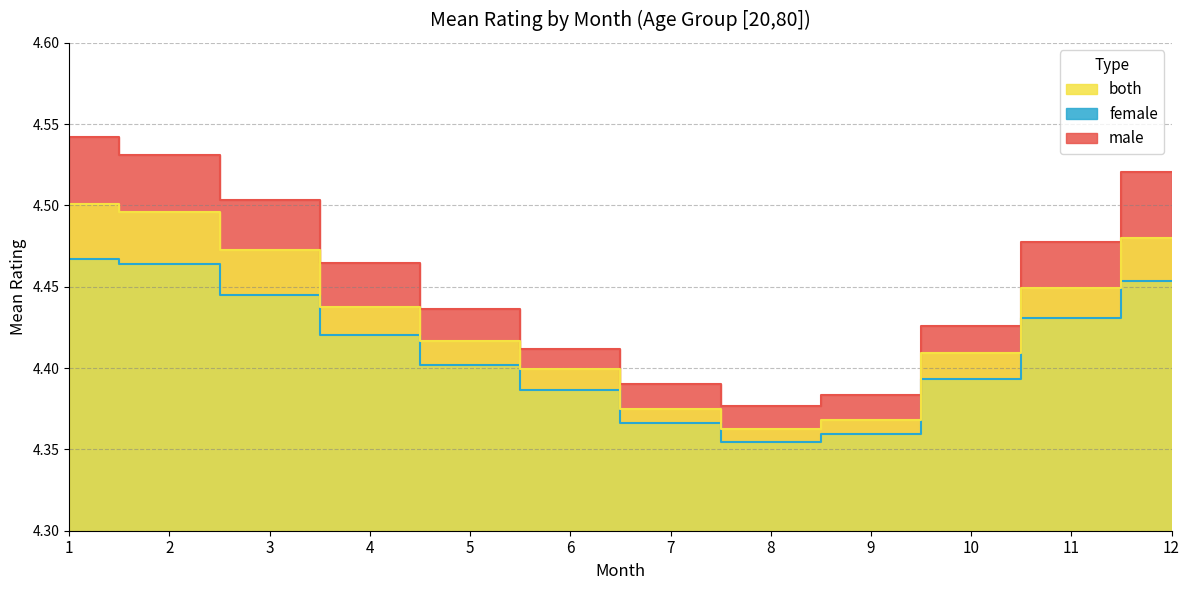

Where is both nearest to the value 4?

8